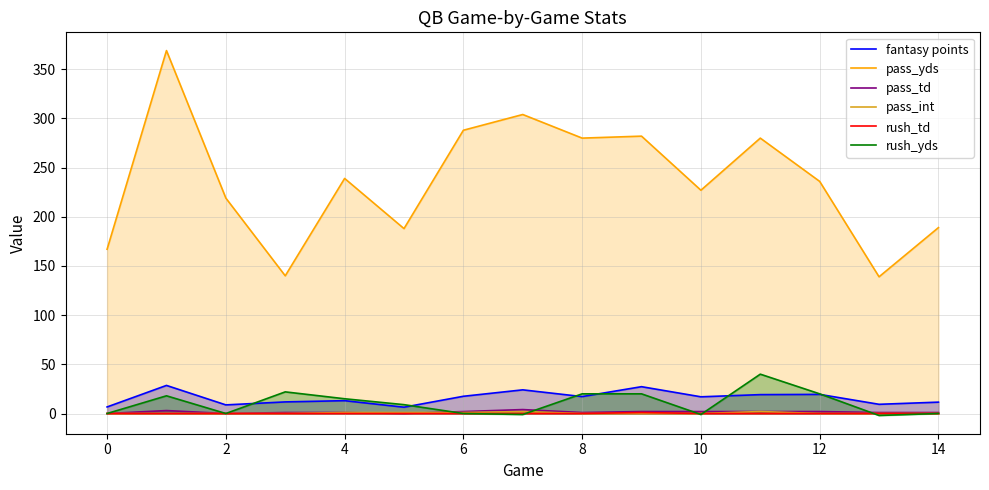

Read the fantasy points value at 14.

11.6